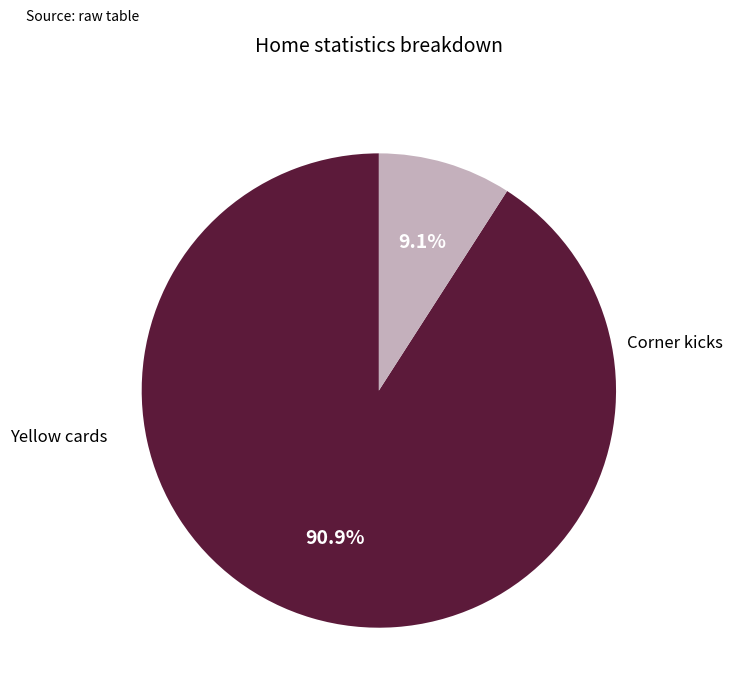

What percentage is the Yellow cards slice, to the nearest percent?

9%